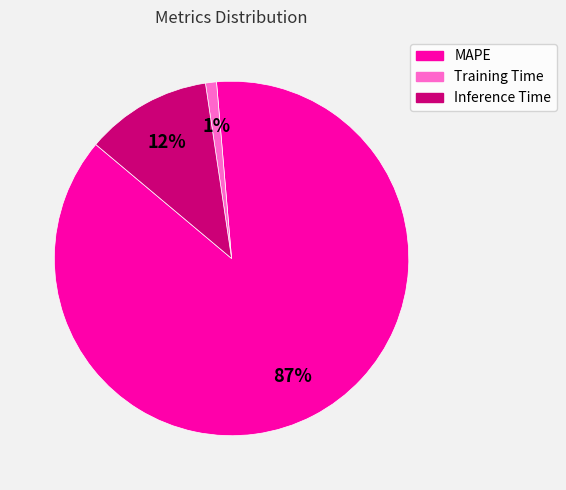

Combined, do Training Time and Inference Time account for over 50%?

No